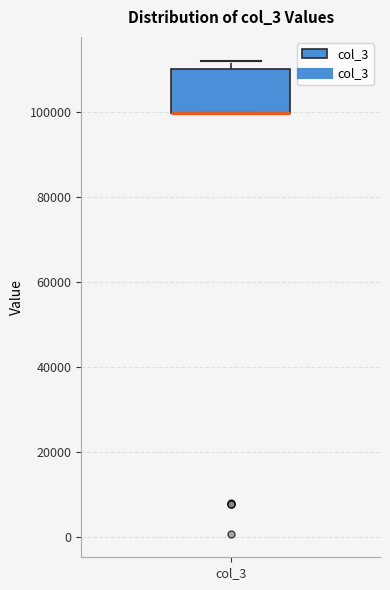

Transcribe this box plot: give where the median line is, the range the box spans, and where the two whiskers end, as read against the y-axis. The values are not printed on the chart, so give them approximately, as read against the axis.

median 100000 (drawn on the box's lower edge), box 100000 to 110000, whiskers 100000 to 112000